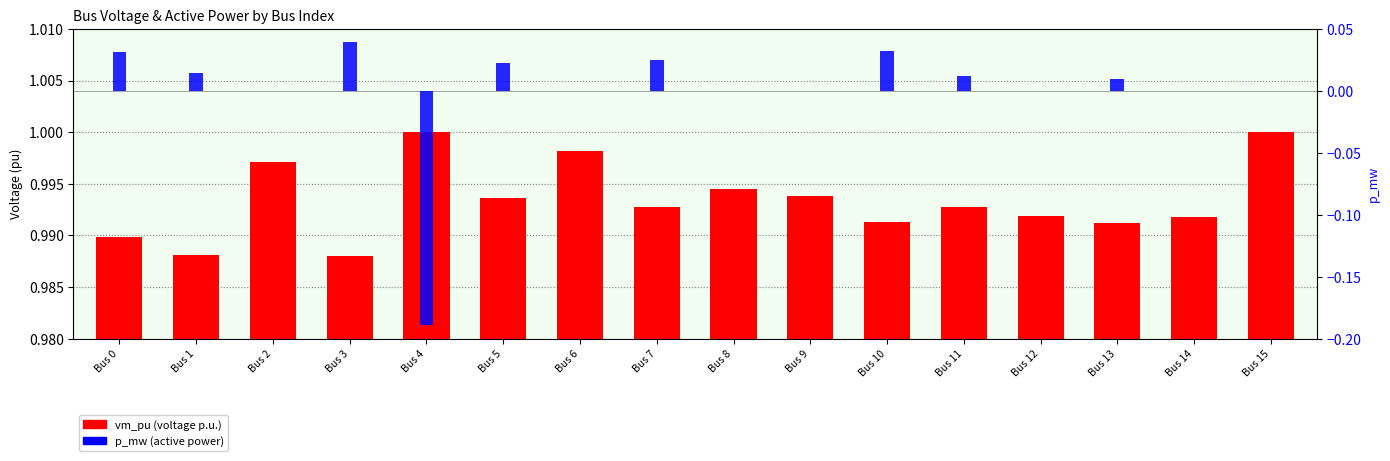

True or false: vm_pu has a value of 0.0 at Bus 9.

False